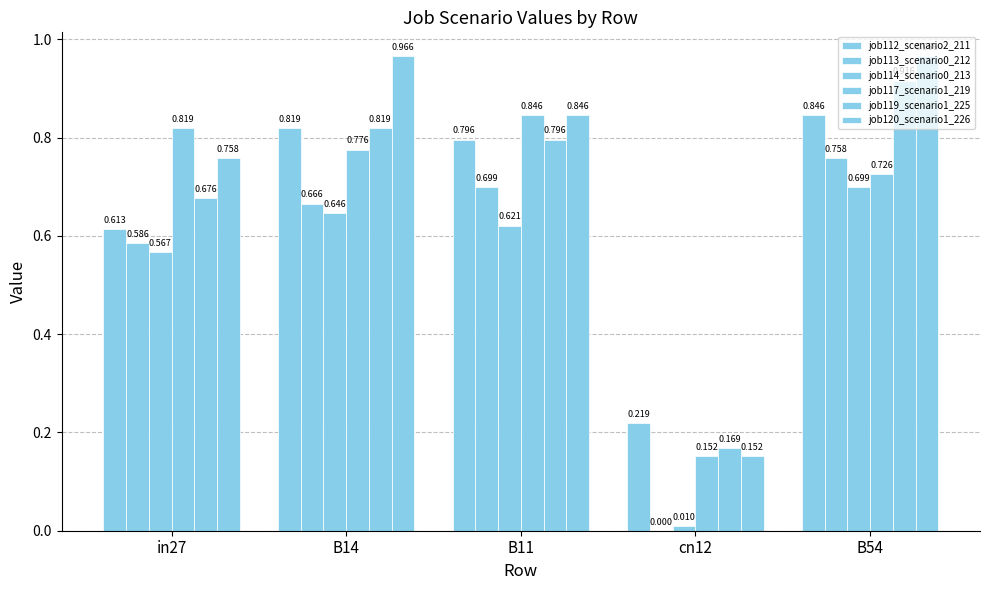

Rank the categories by job119_scenario1_225 value from lowest to highest.

cn12, in27, B11, B14, B54